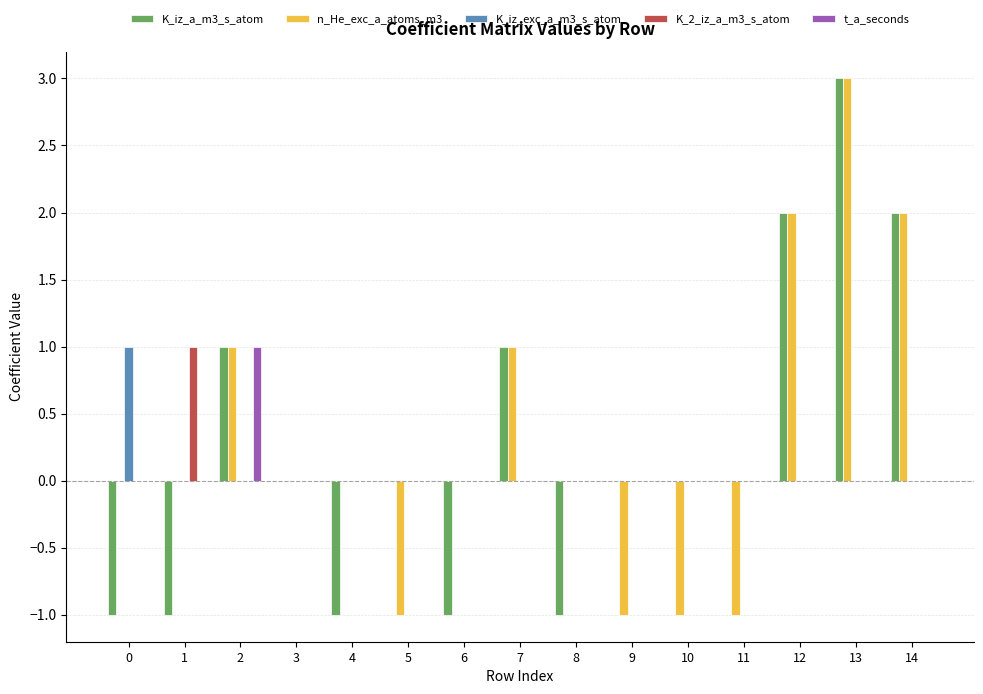

True or false: t_a_seconds has a value of 0 at 0.

True